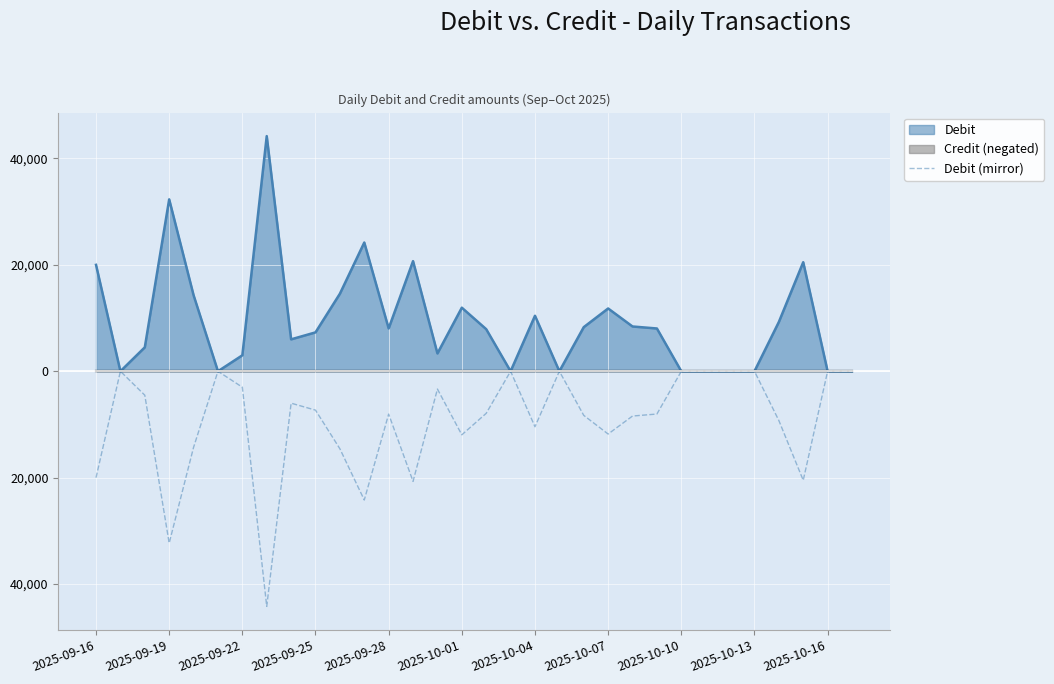

The chart shows a value of -11443 at 22. True or false?

False